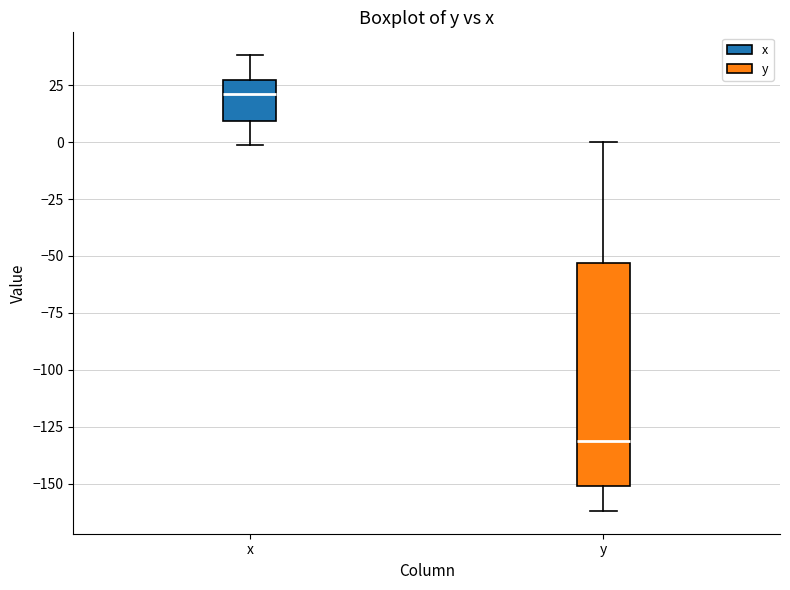

Comparing the boxes themselves (not the whiskers), which one is the tallest?

y